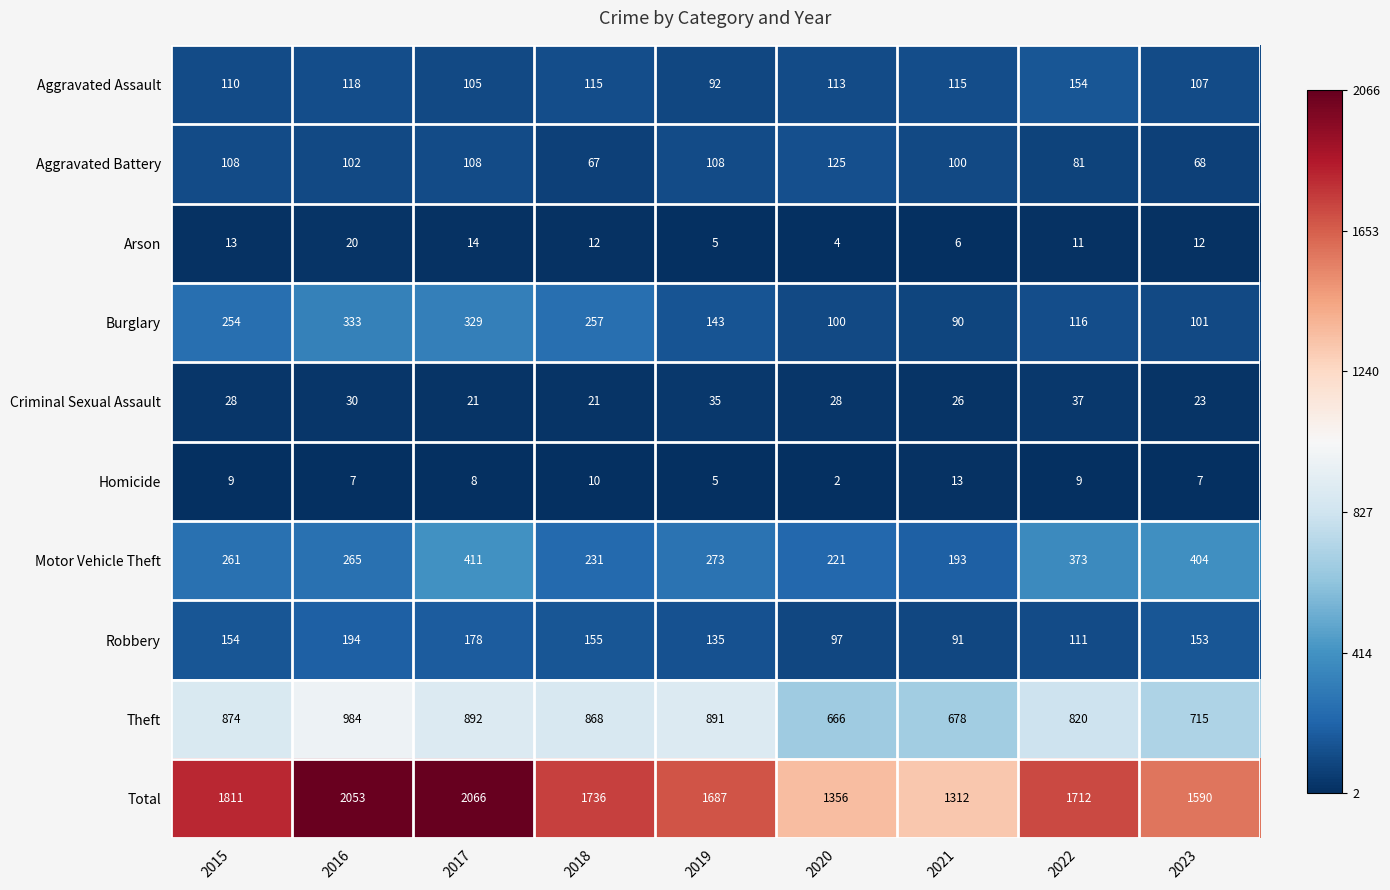

At how many categories does at least one series exceed 510?

9